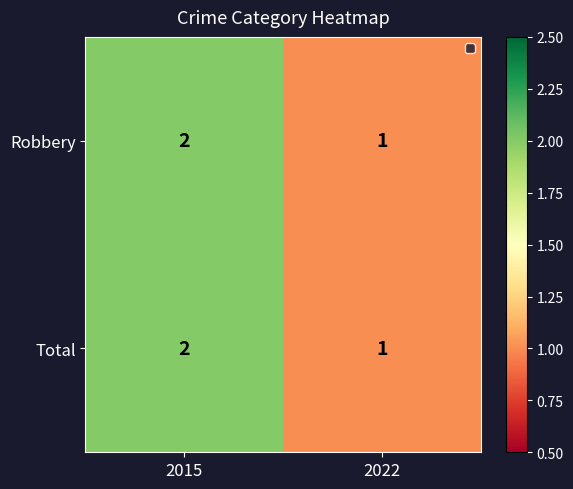

Reading left to right, extract all data points from this chart.

Robbery: 2015=2	2022=1
Total: 2015=2	2022=1